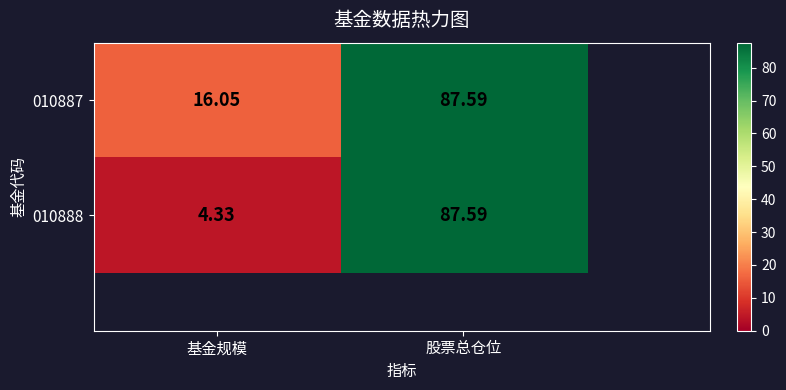

The 010887 series shows 42.9 at 股票总仓位. True or false?

False